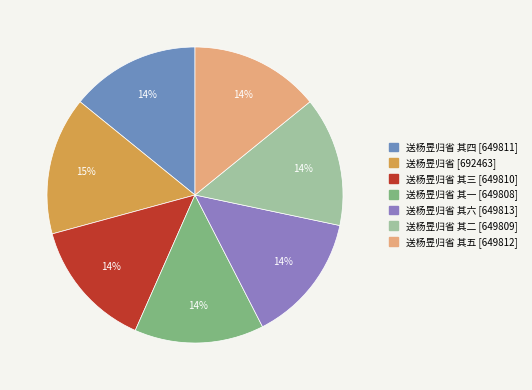

What is the smallest slice in the pie chart?

送杨昱归省 其一